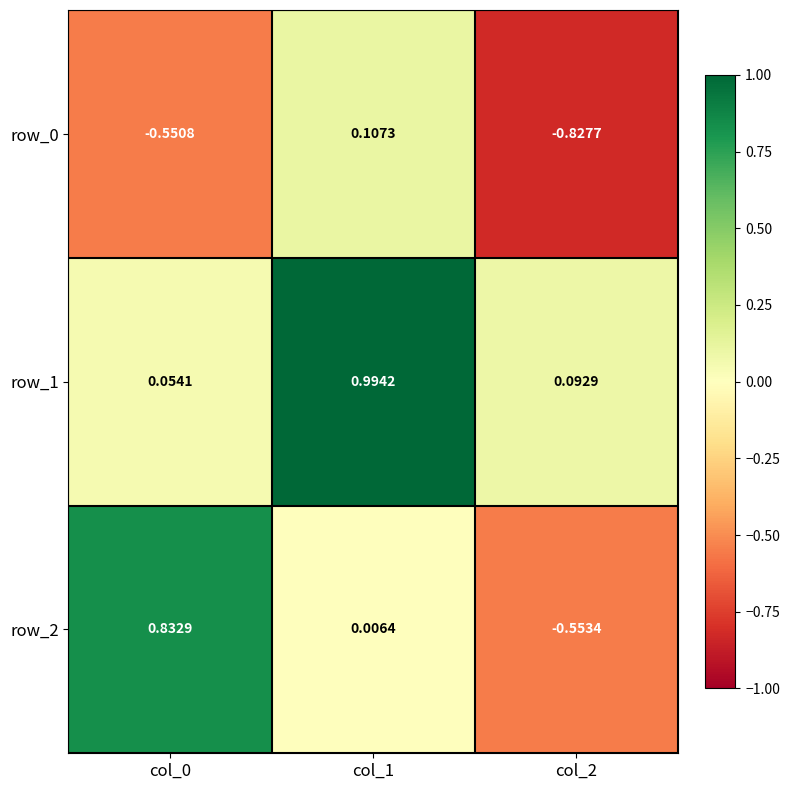

At which category is the sum across all series the highest?

col_1